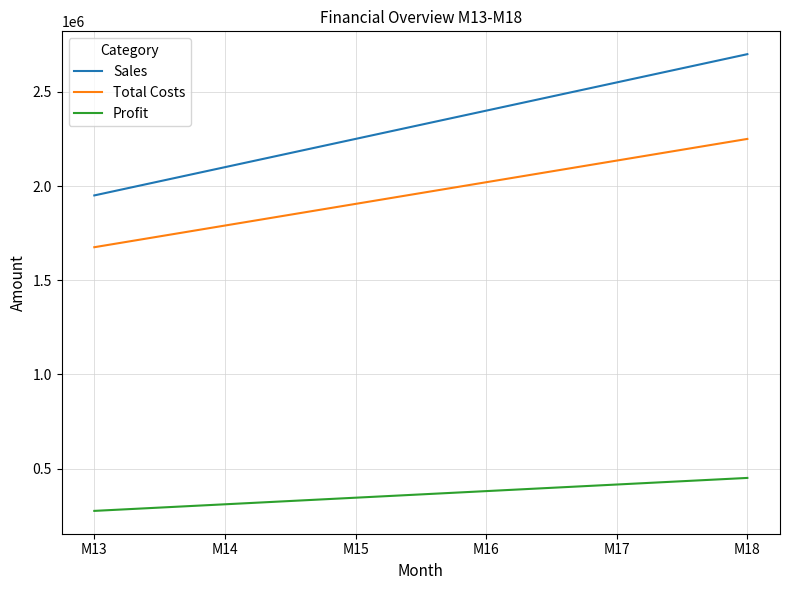

List the labels in order of Total Costs value, smallest first.

M13, M14, M15, M16, M17, M18